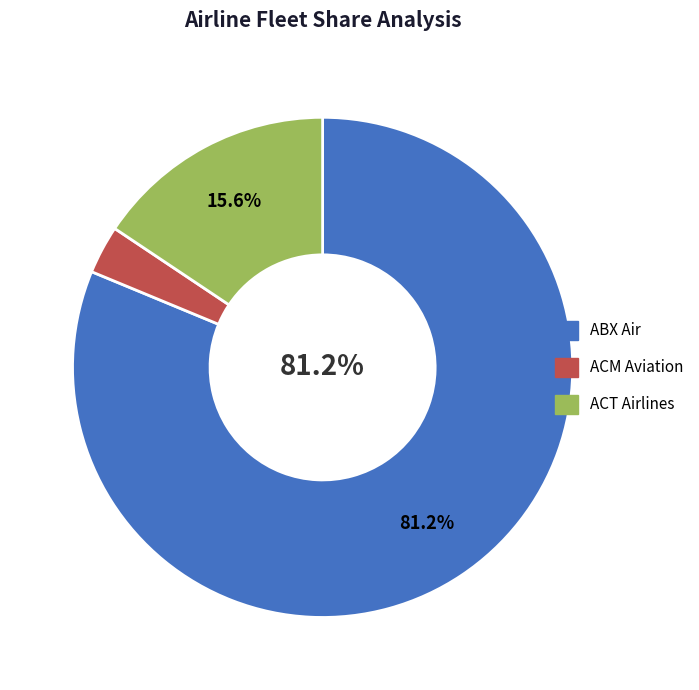

What percentage is NOT represented by ACT Airlines?

84.4%